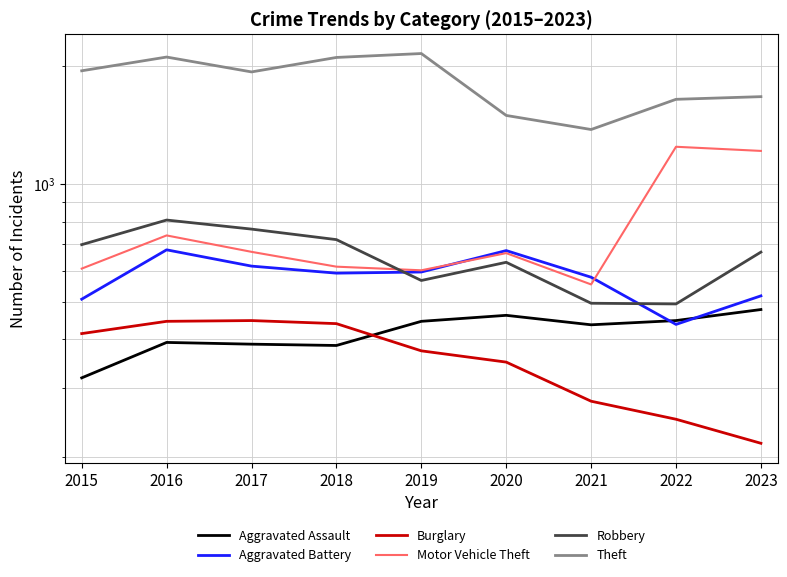

Is the value of Robbery at 2015 greater than the value of Aggravated Assault at 2015?

Yes